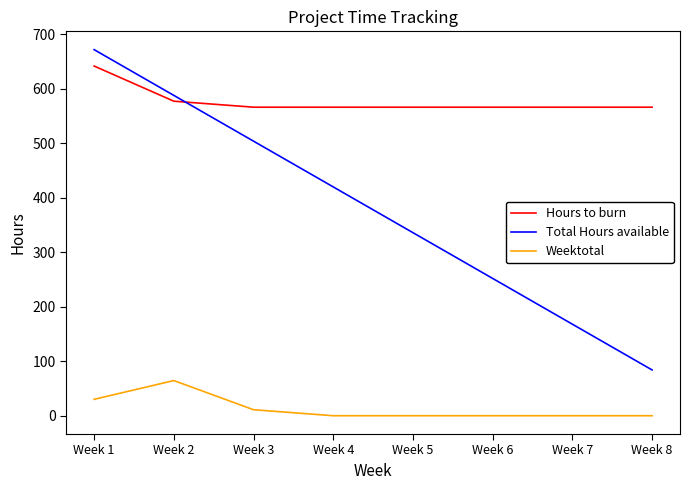

The value of Weektotal at Week 7 is 0.0. True or false?

True